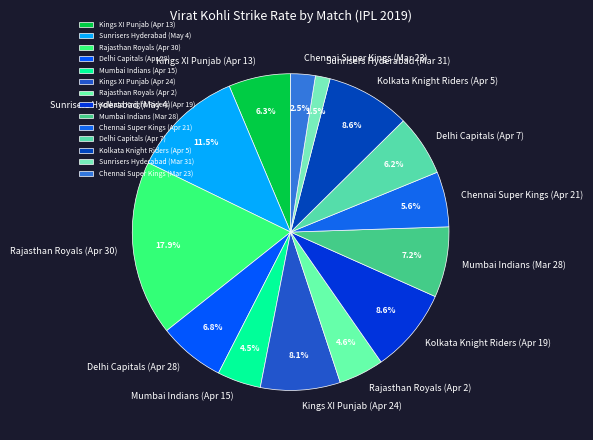

To the nearest percent, what portion does Mumbai Indians (Mar 28) represent?

7%